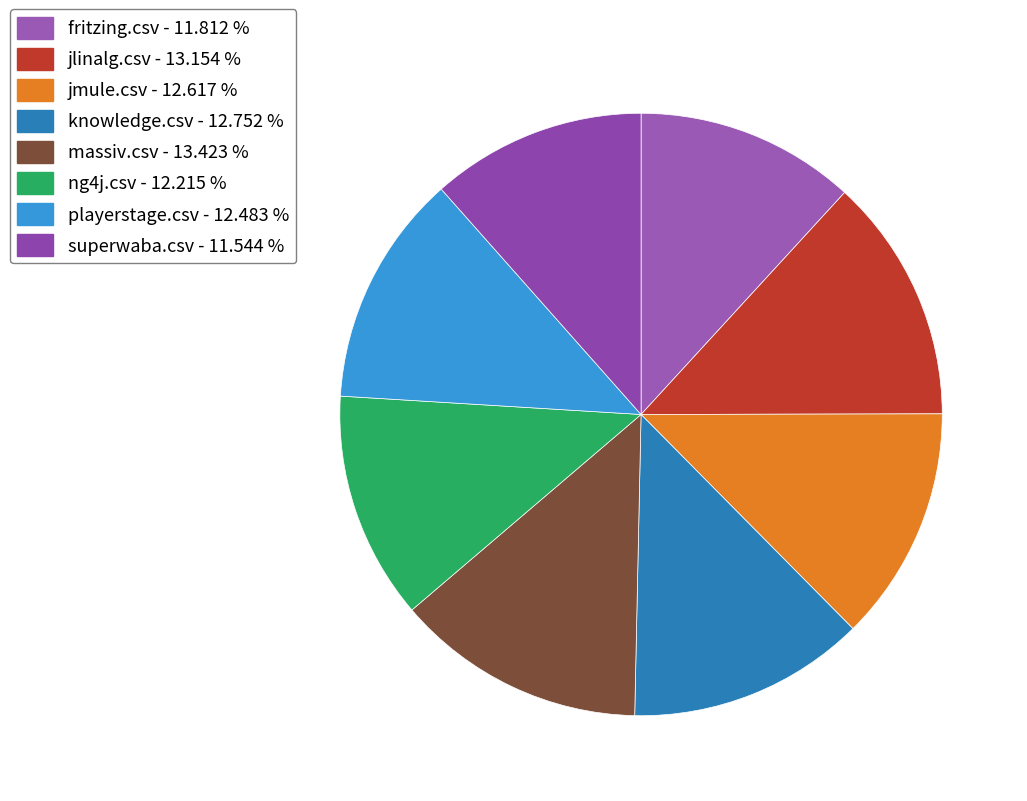

True or false: fritzing.csv accounts for 1% of the total.

False